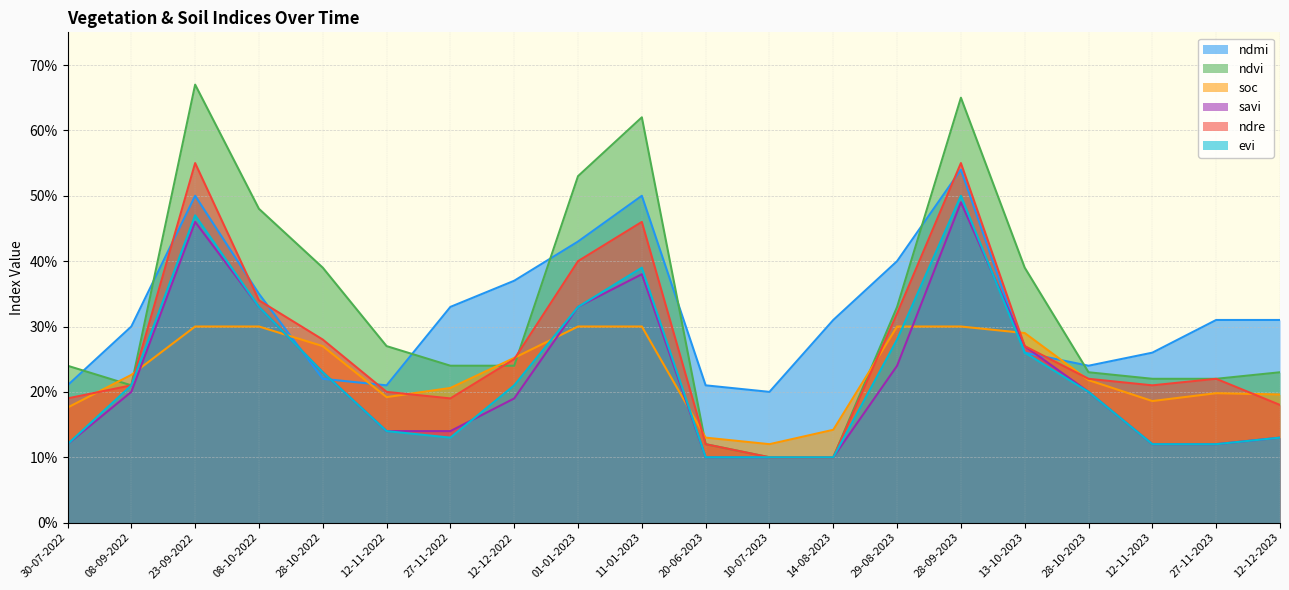

Which has a higher value, 13-10-2023 or 08-09-2022?

08-09-2022